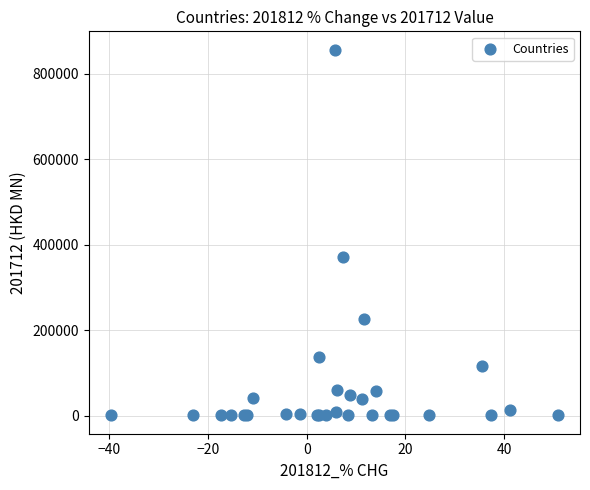

What Y value in the scatter plot is closest to 428426?

370290.5